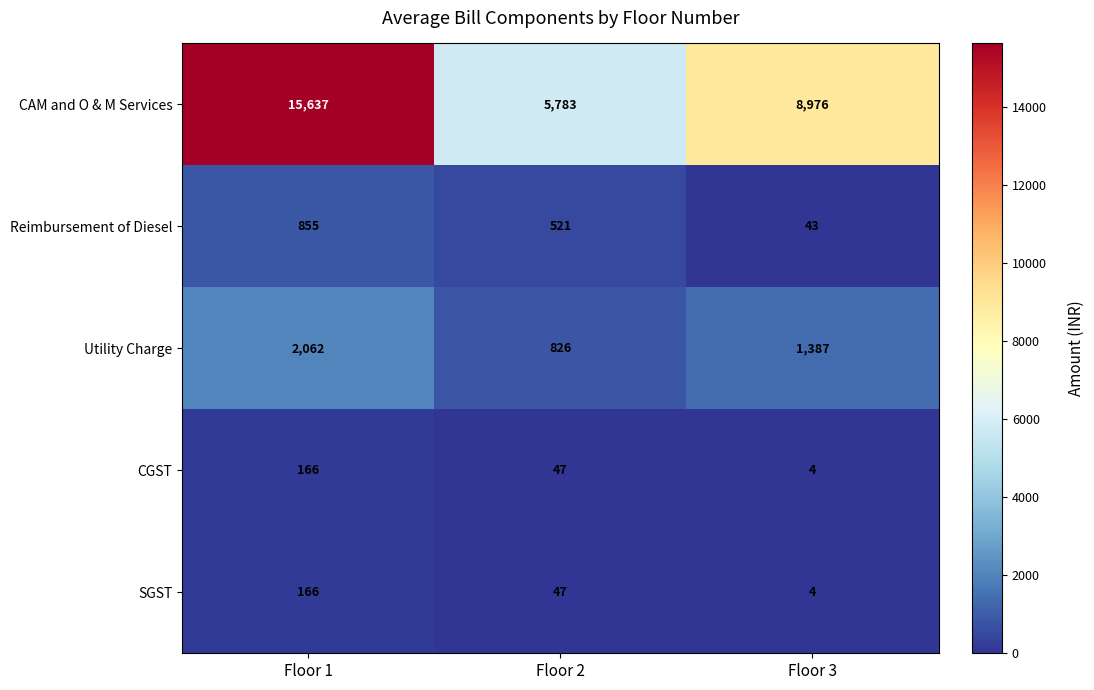

Is it true that CGST equals 29 at Floor 2?

False